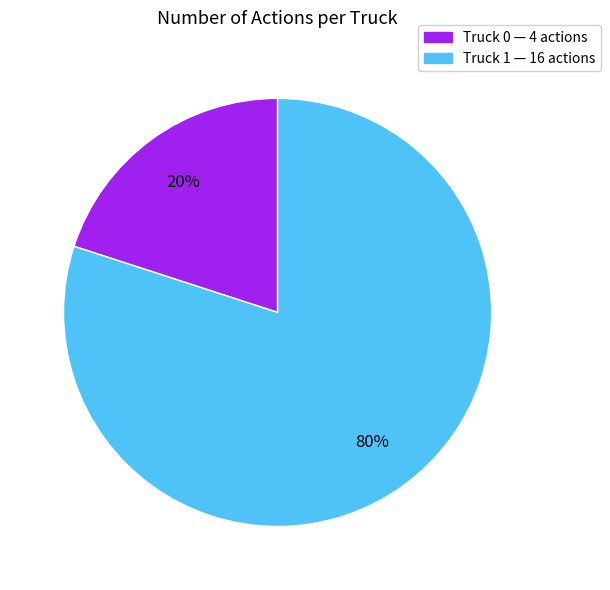

Is there any slice that represents more than half of the pie?

Yes